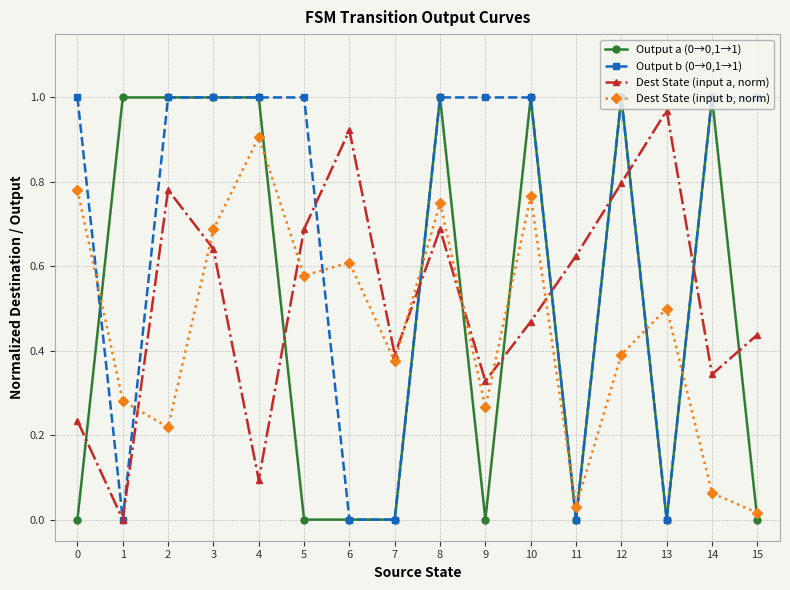

After their last crossing, which series has the higher values: Output a (0→0,1→1) or Dest State (input b, norm)?

Dest State (input b, norm)